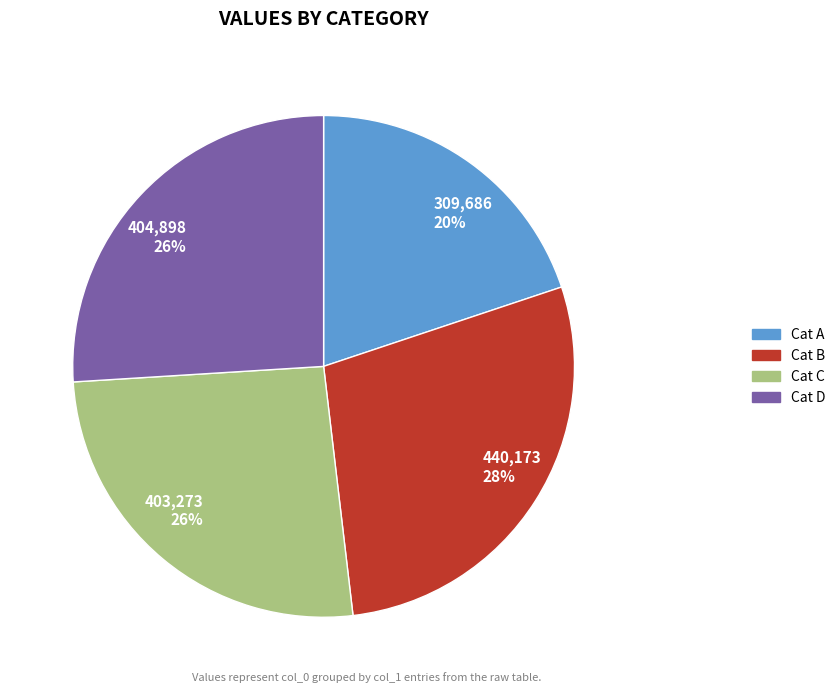

True or false: 309,686 20% accounts for 6% of the total.

False